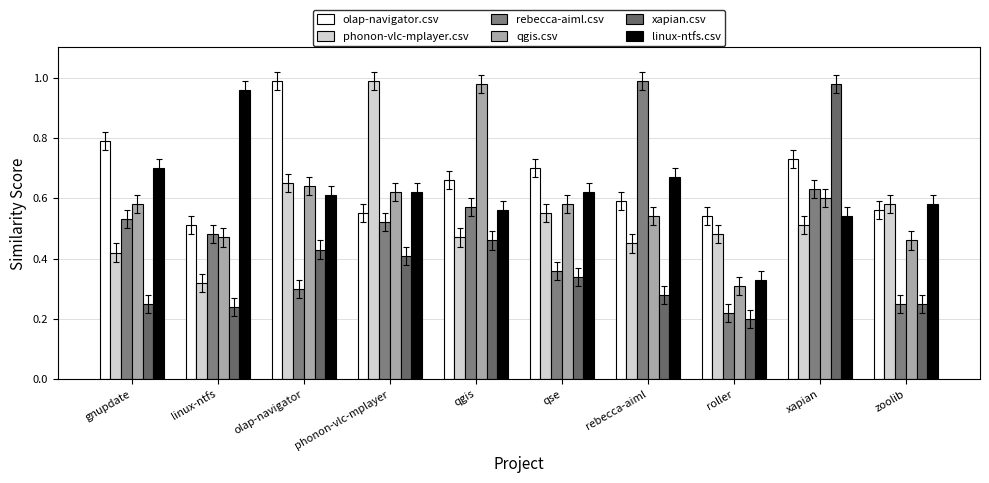

True or false: rebecca-aiml.csv has a value of 0.4 at zoolib.

False